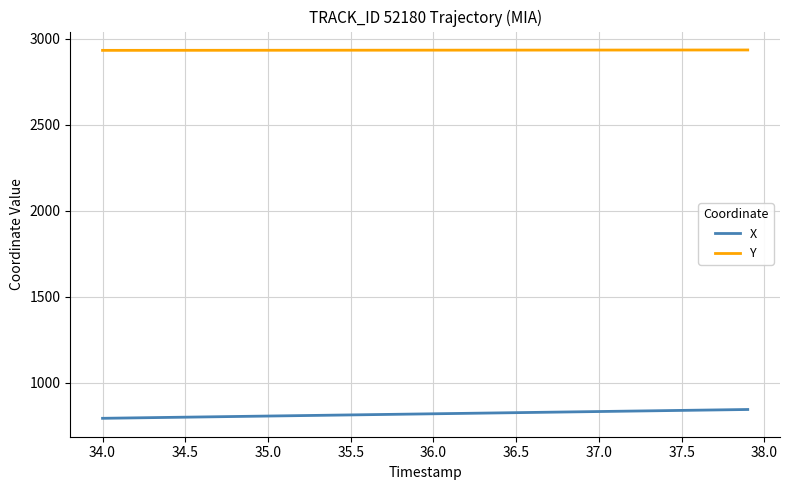

True or false: X and Y cross at least once.

False